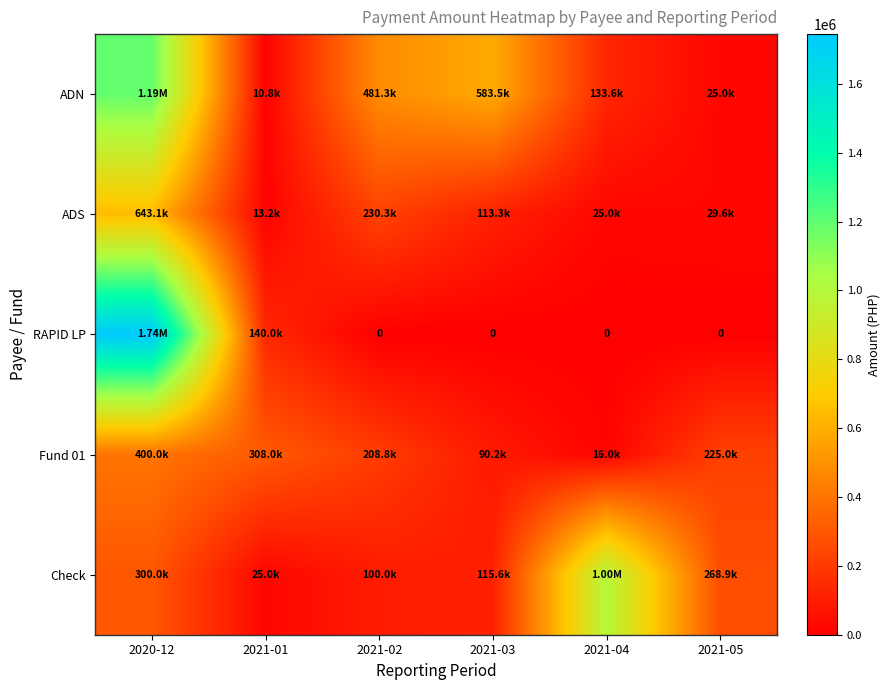

The ADS series shows 12585.1 at 2021-05. True or false?

False